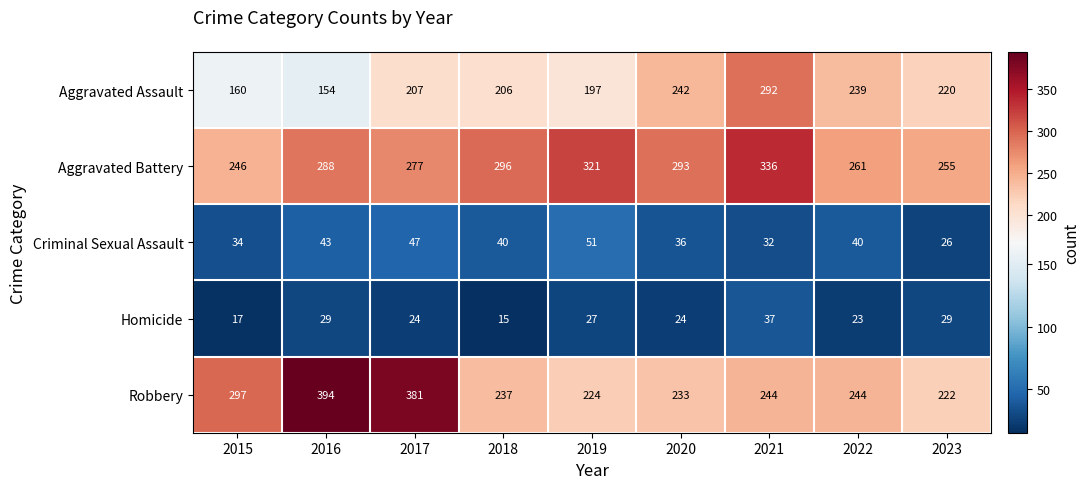

The Criminal Sexual Assault series shows 34 at 2015. True or false?

True